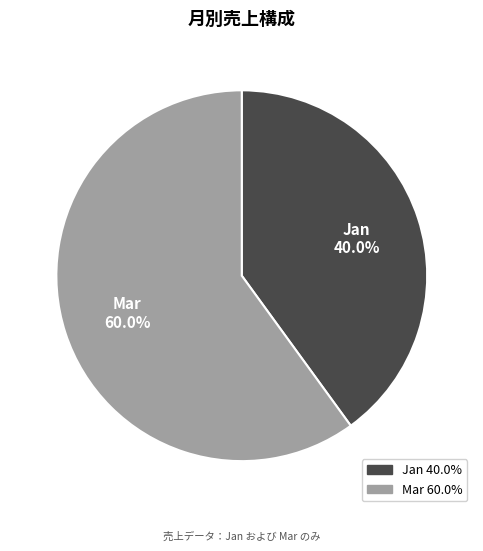

What is the ratio of the value at Jan to the value at Mar?

0.7